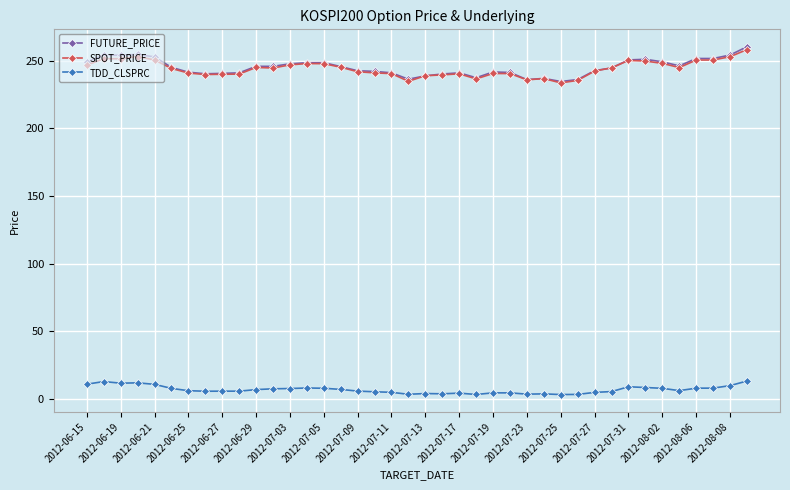

True or false: SPOT_PRICE has more than 2 interior local peaks.

True